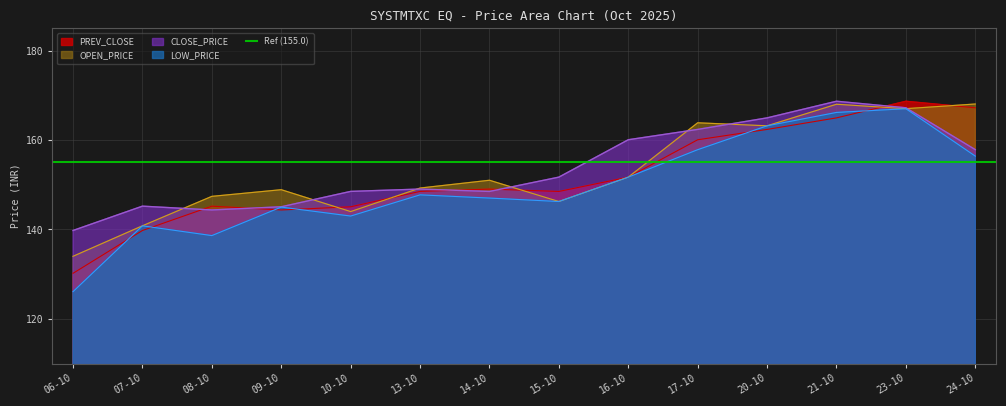

How many interior local peaks does the LOW_PRICE series have?

4